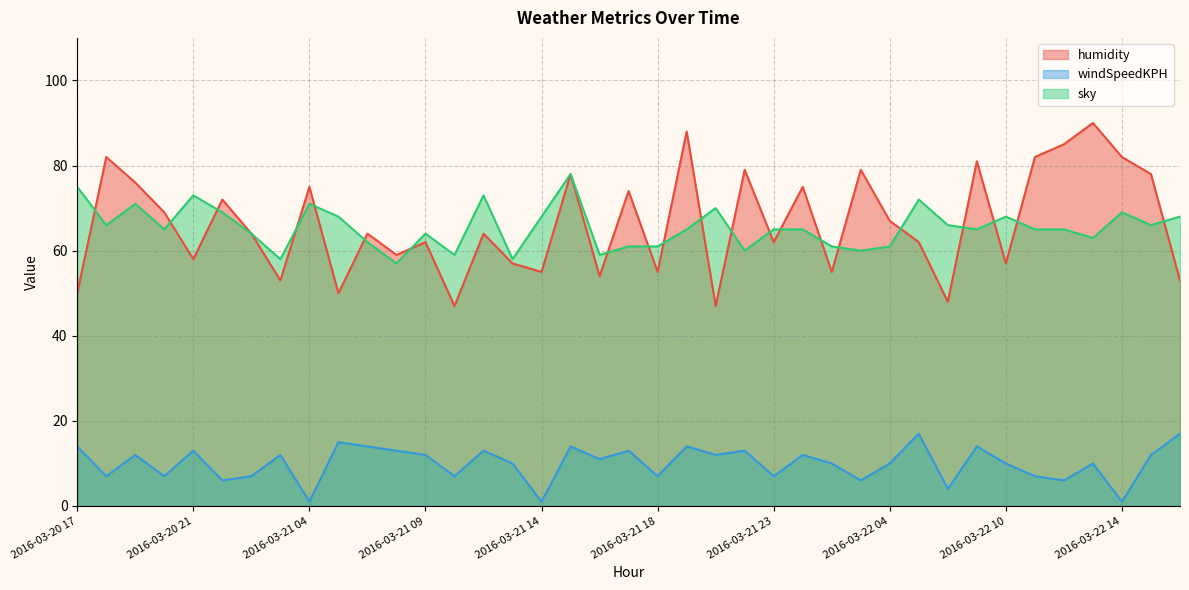

What is the sum of all sky values?

2554